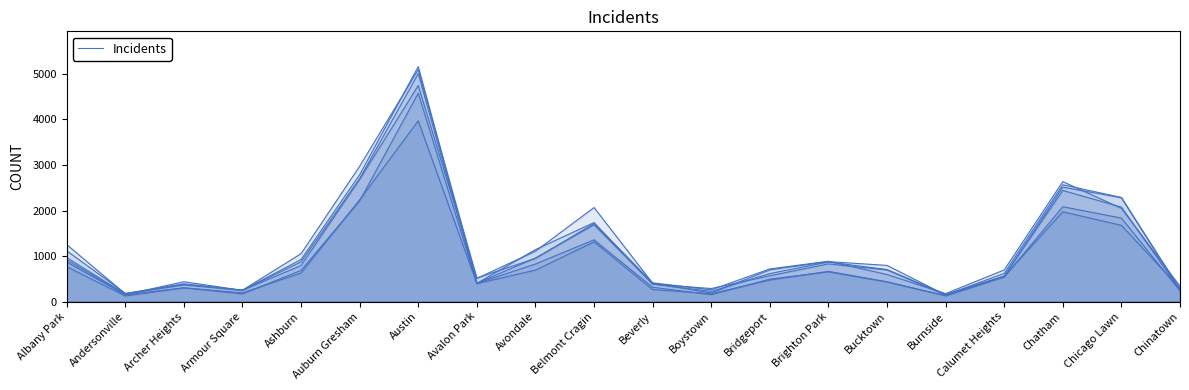

Which has a higher value, Bridgeport or Calumet Heights?

Bridgeport